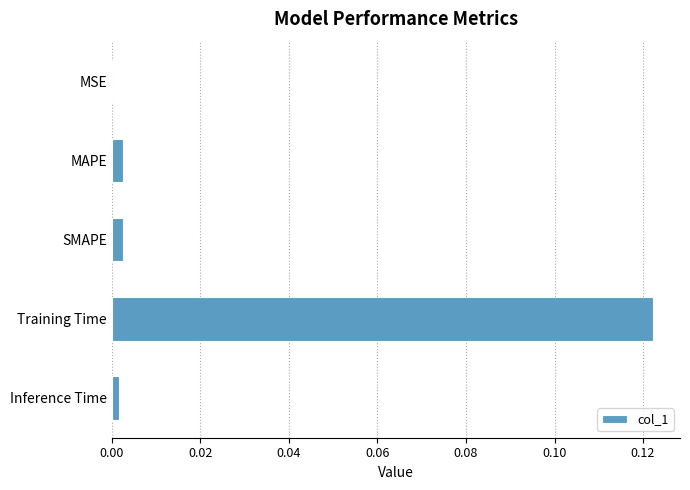

At which category does the chart reach its peak across all series?

Training Time